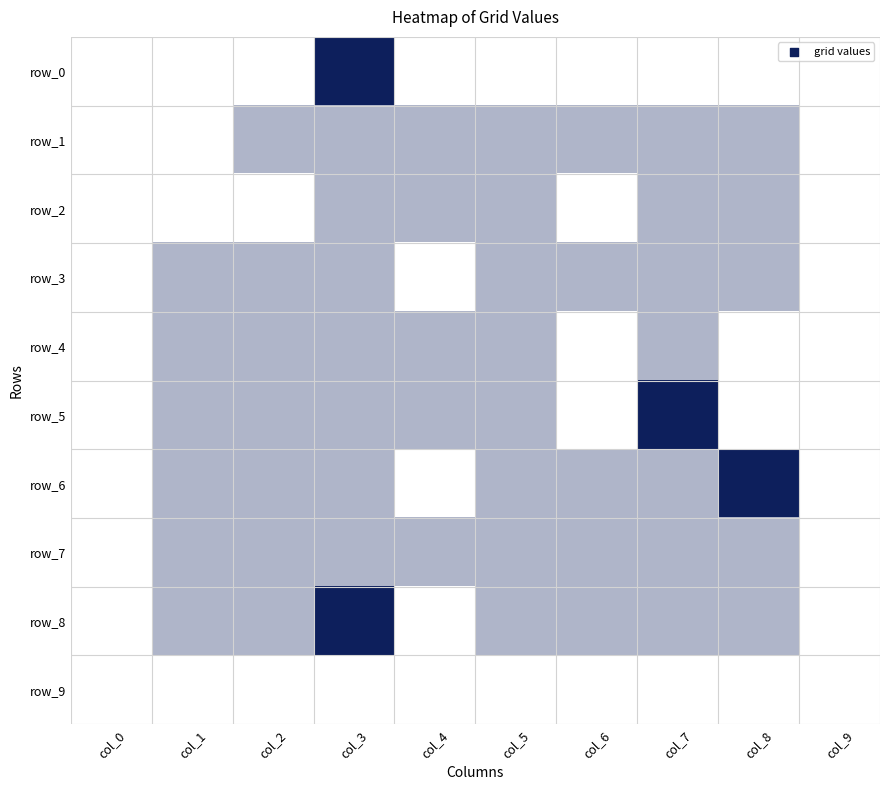

Which category has the lowest value in the row_1 series?

col_0